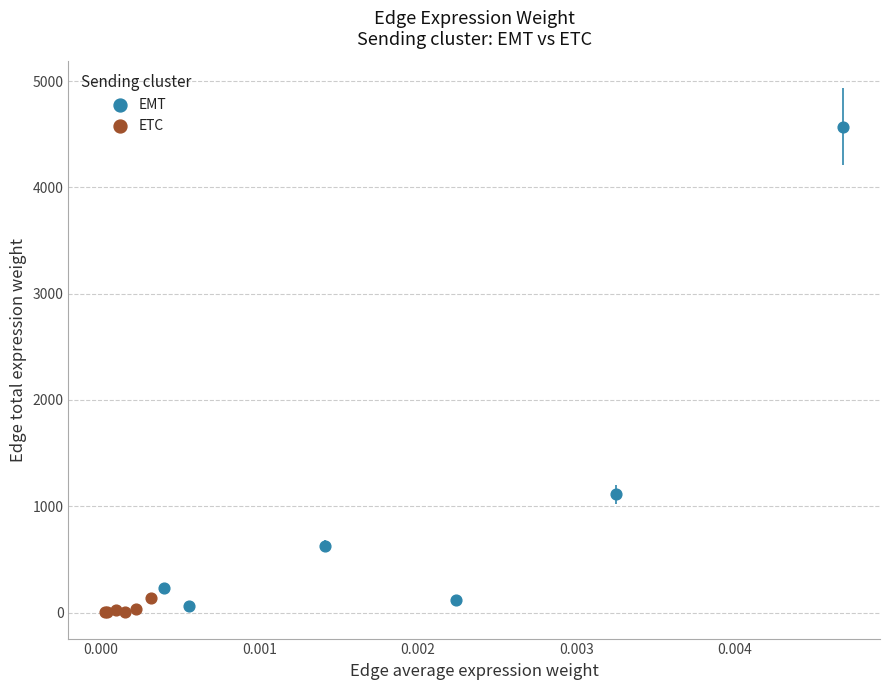

Which series contains the lowest Y value?

ETC